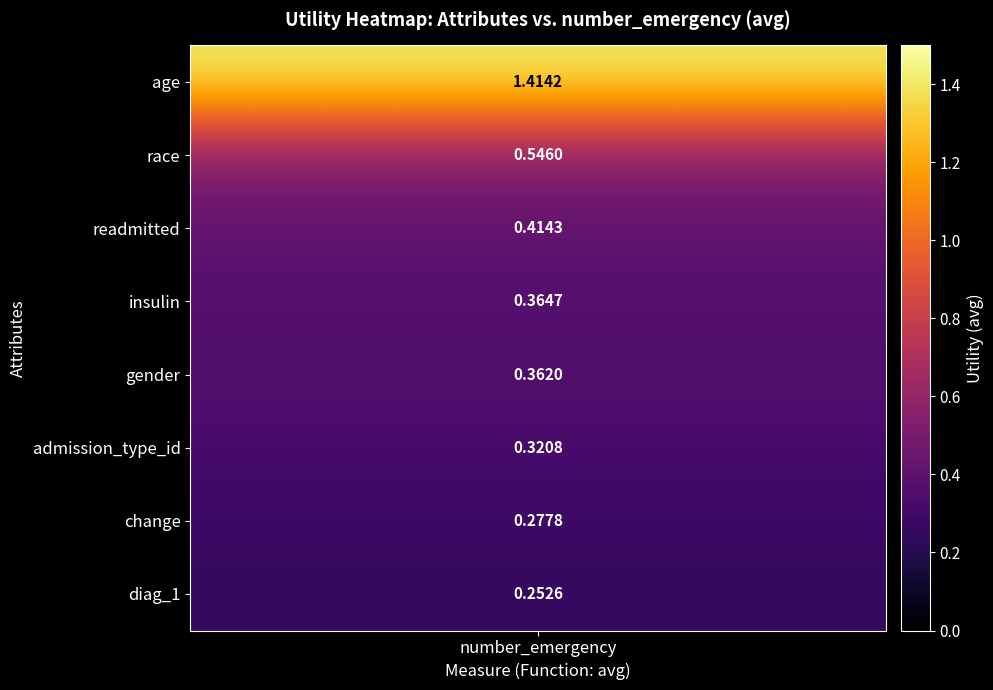

Reading left to right, list all the values displayed in this chart.

1.4	0.5	0.4	0.4	0.4	0.3	0.3	0.3